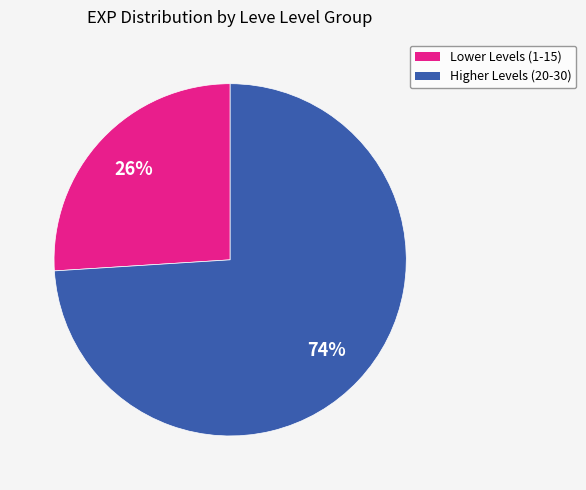

Is there any slice that represents more than half of the pie?

Yes